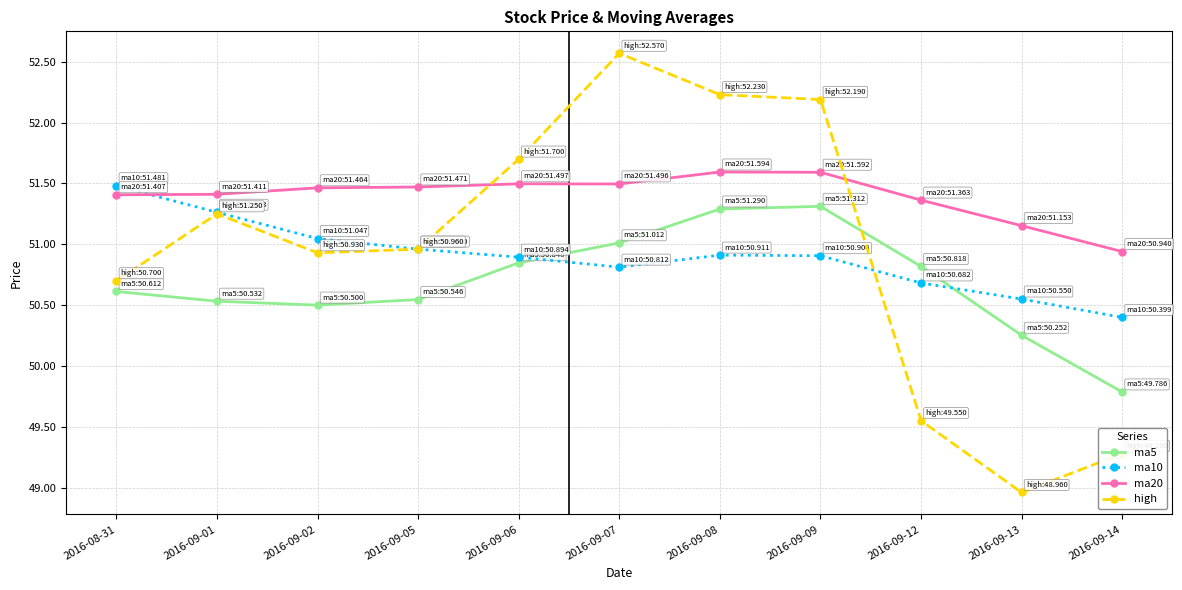

Which series changed the most between 2016-09-01 and 2016-09-14?

high